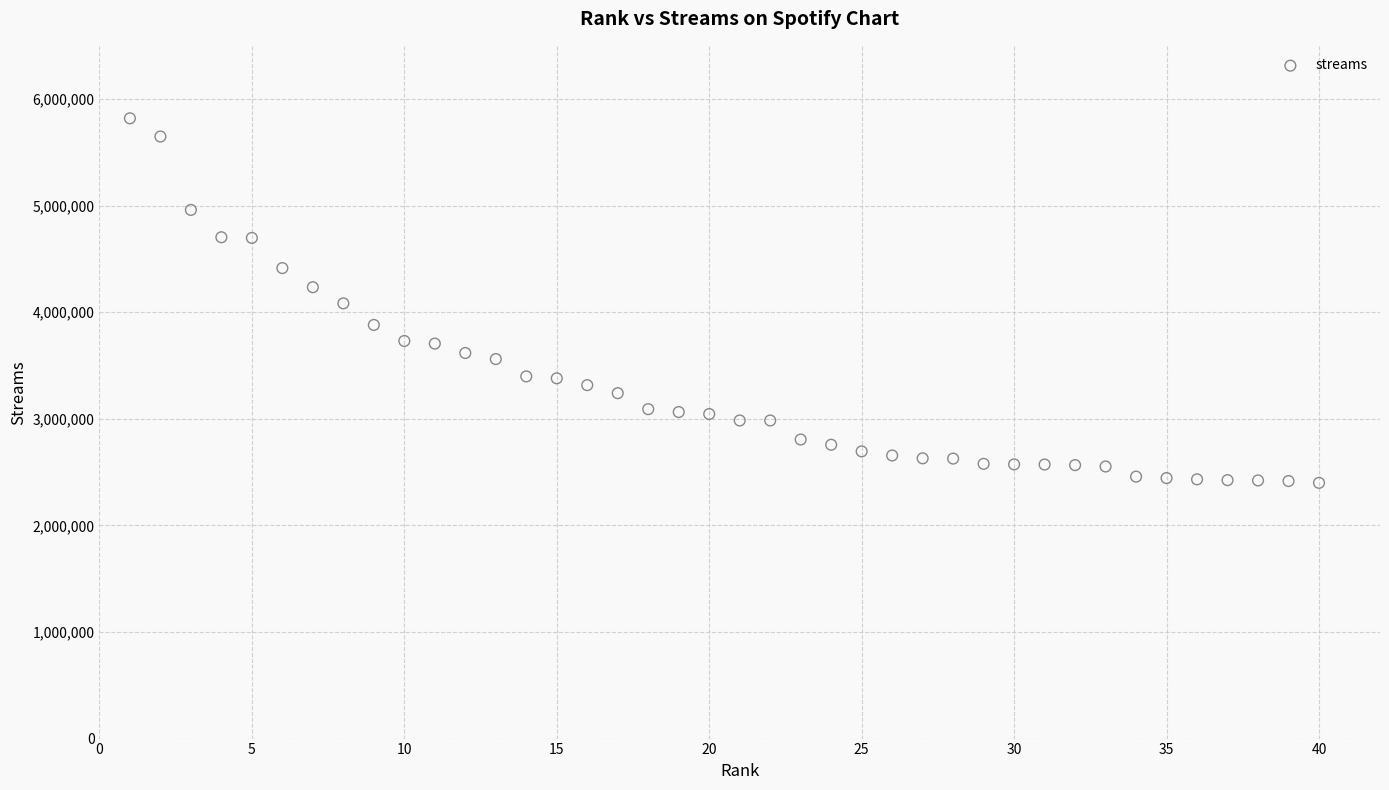

What is the range of Y values (max minus min)?

3420543